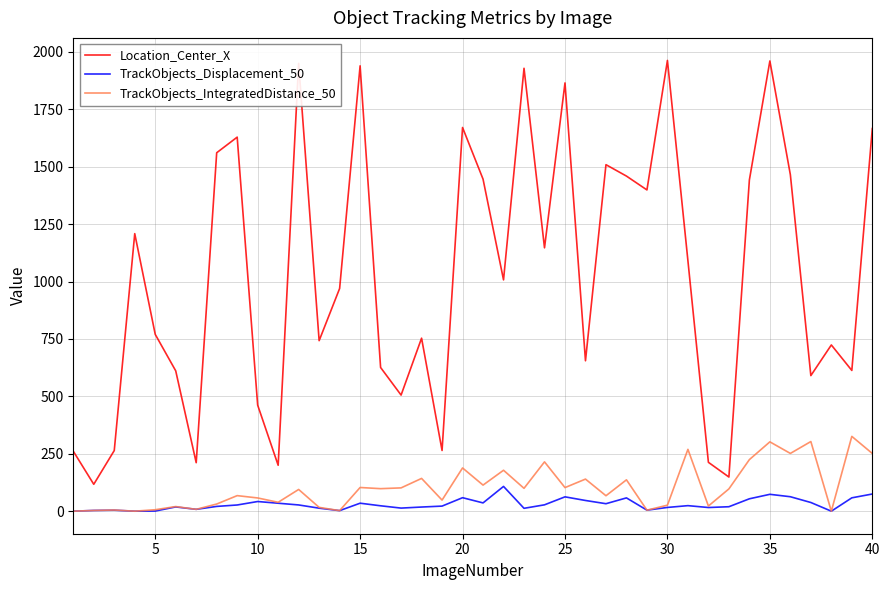

List the series in order of their peak value, highest first.

Location_Center_X, TrackObjects_IntegratedDistance_50, TrackObjects_Displacement_50